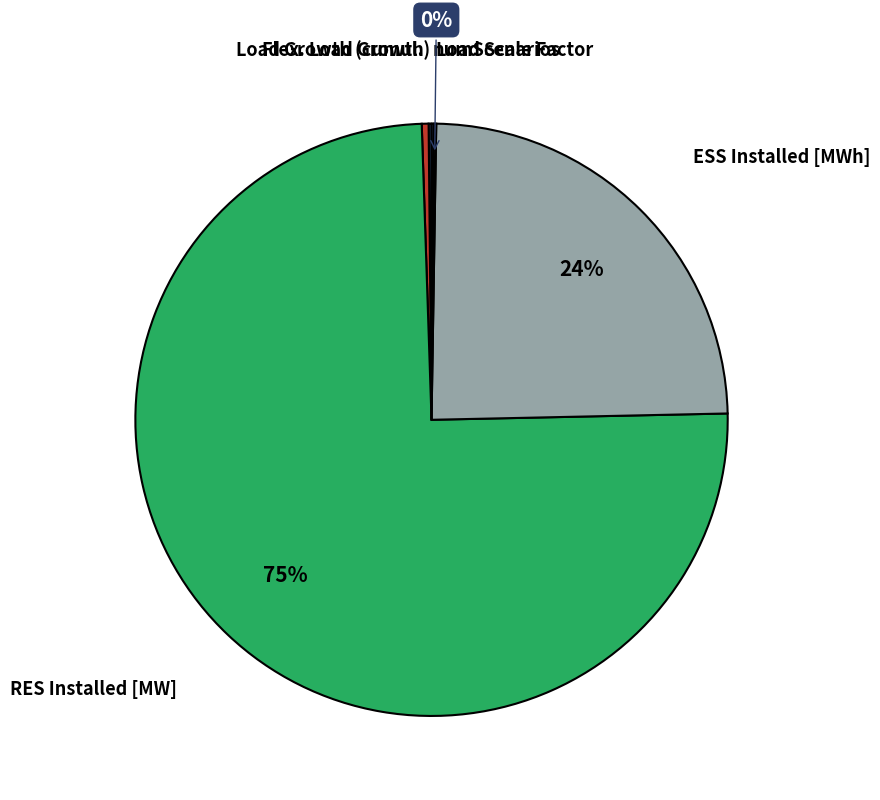

True or false: RES Installed [MW] accounts for 75% of the total.

True